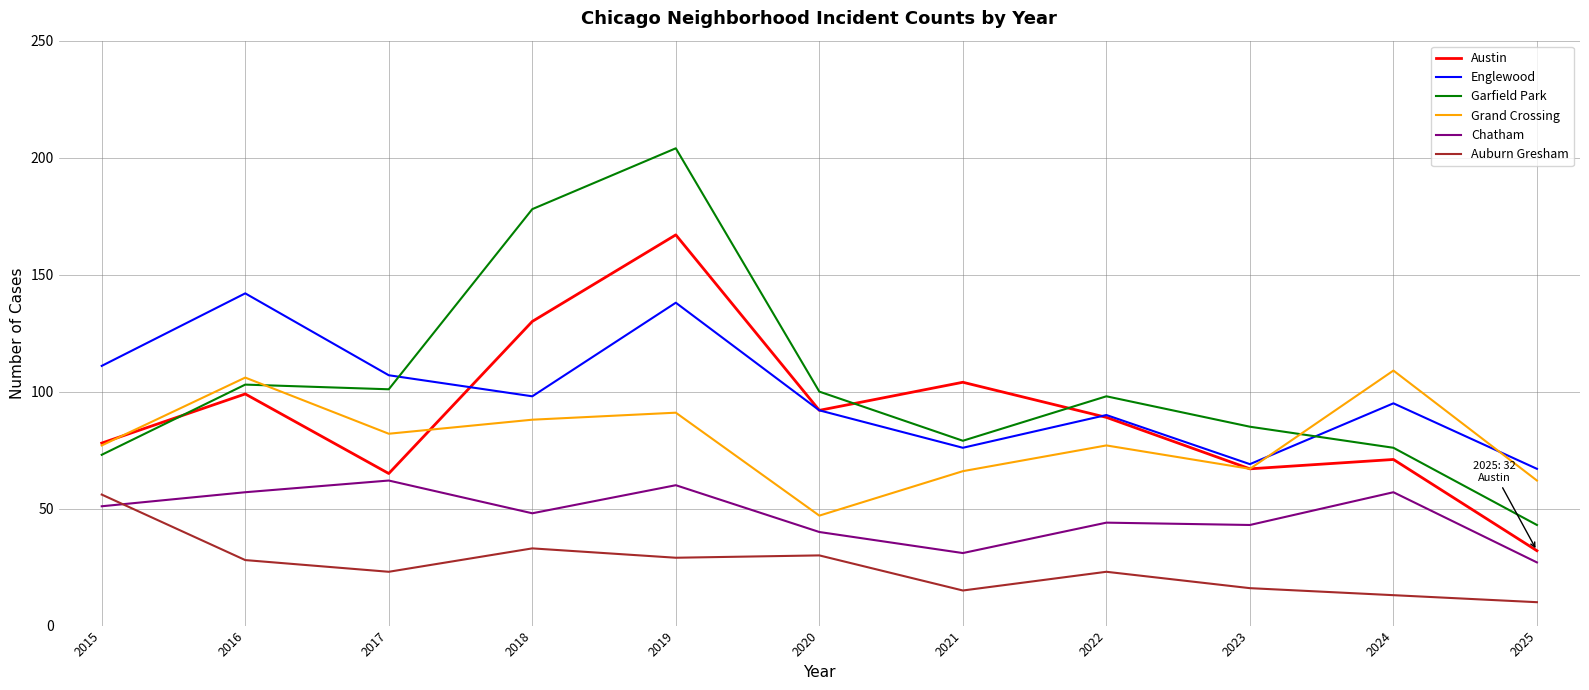

True or false: Auburn Gresham and Grand Crossing intersect in this chart.

False